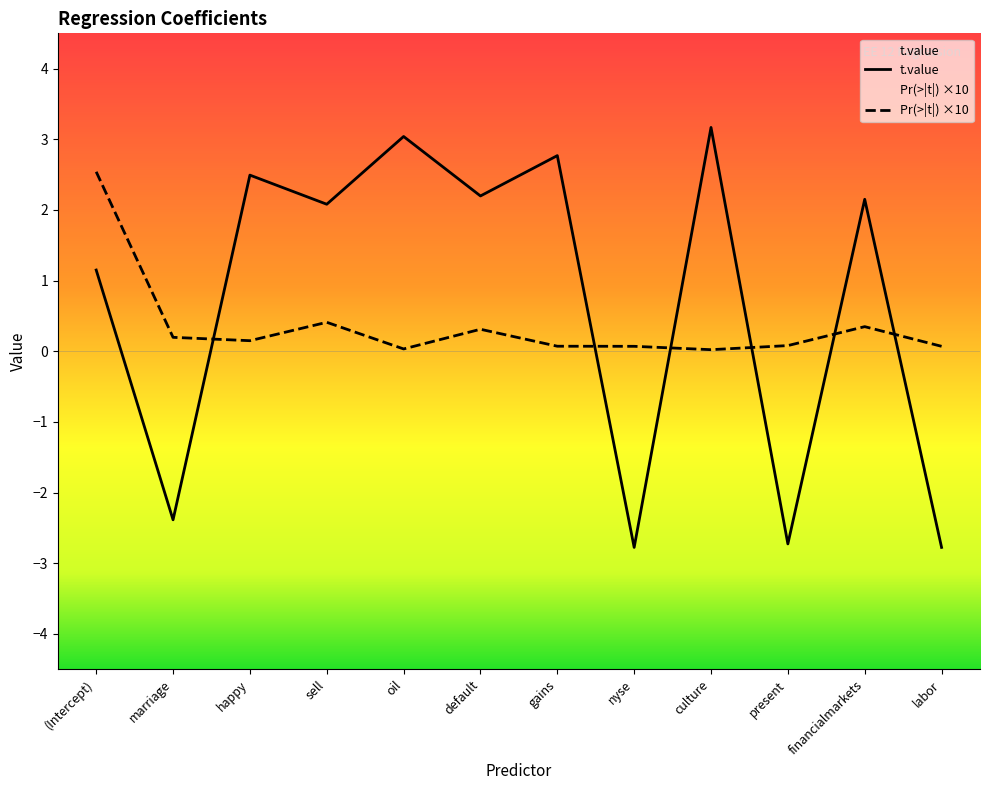

How many distinct data groups are displayed?

2